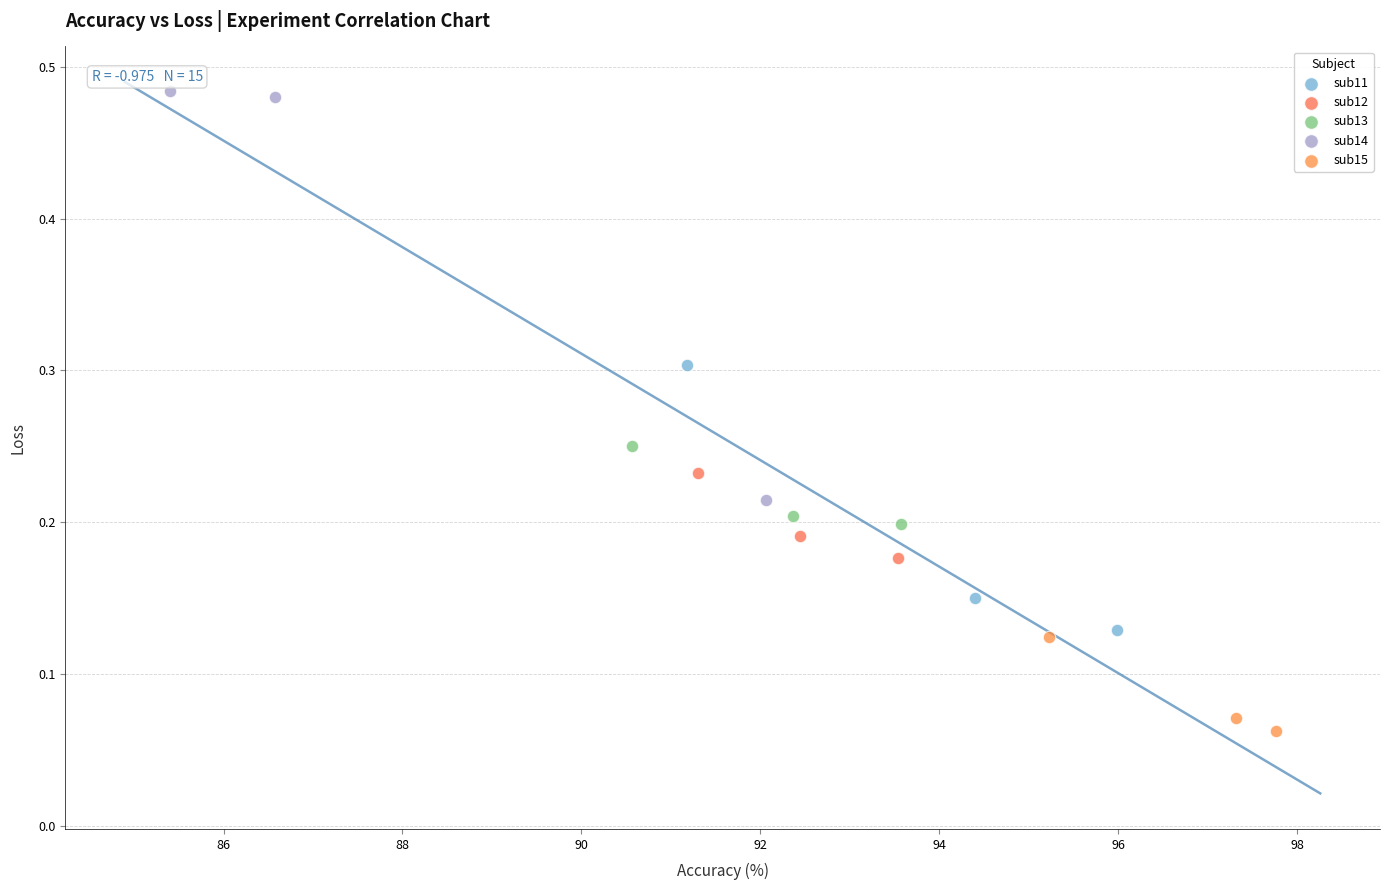

Which series reaches the minimum Y coordinate?

sub15